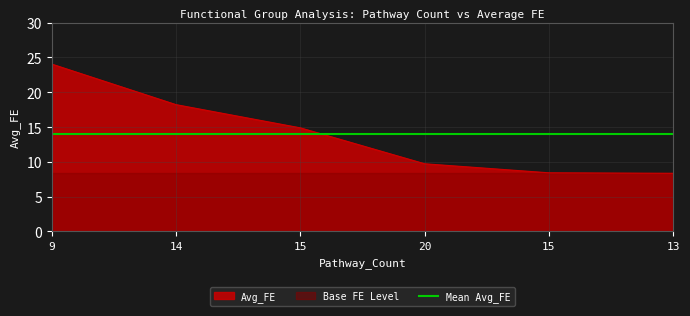

Between 15 and 13, which is larger?

15